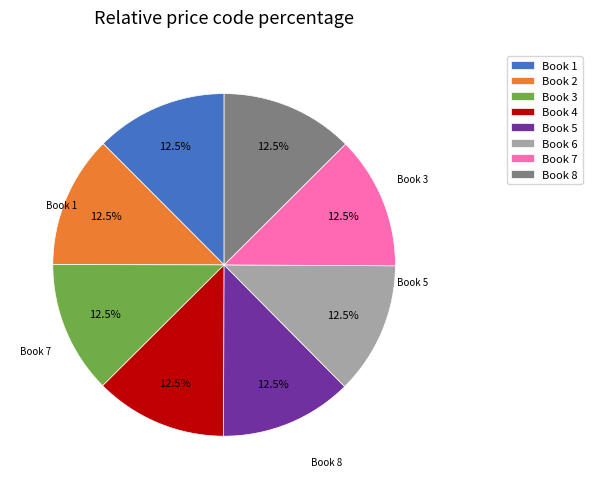

Does Book 6 represent more than half of the total?

No